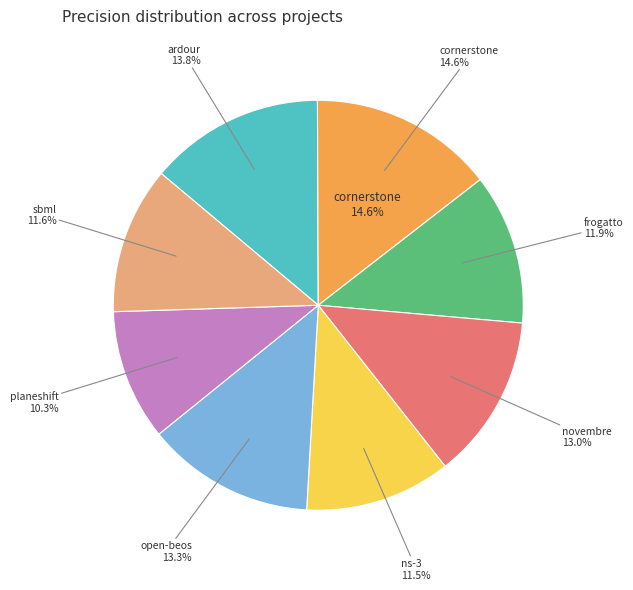

Is it true that planeshift.csv is 25% of the pie?

False